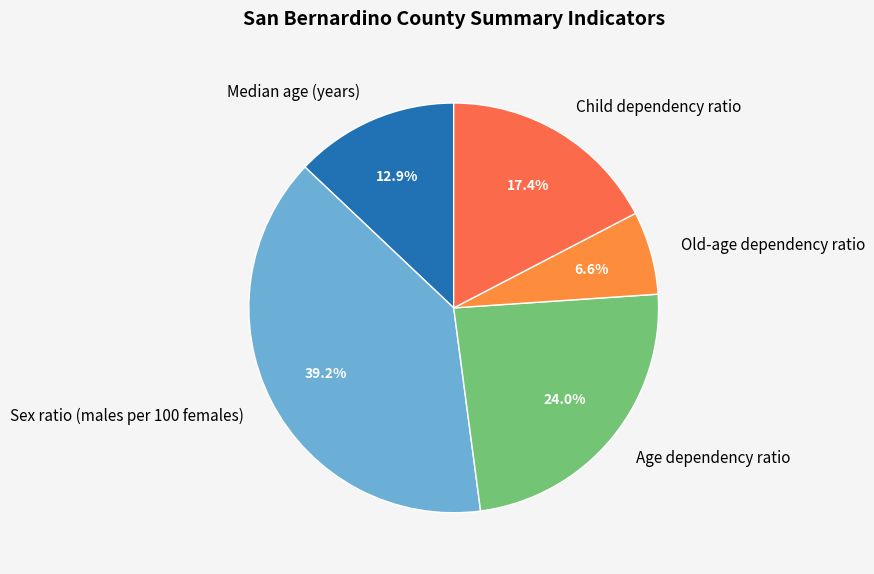

Between Age dependency ratio and Sex ratio (males per 100 females), which is larger?

Sex ratio (males per 100 females)